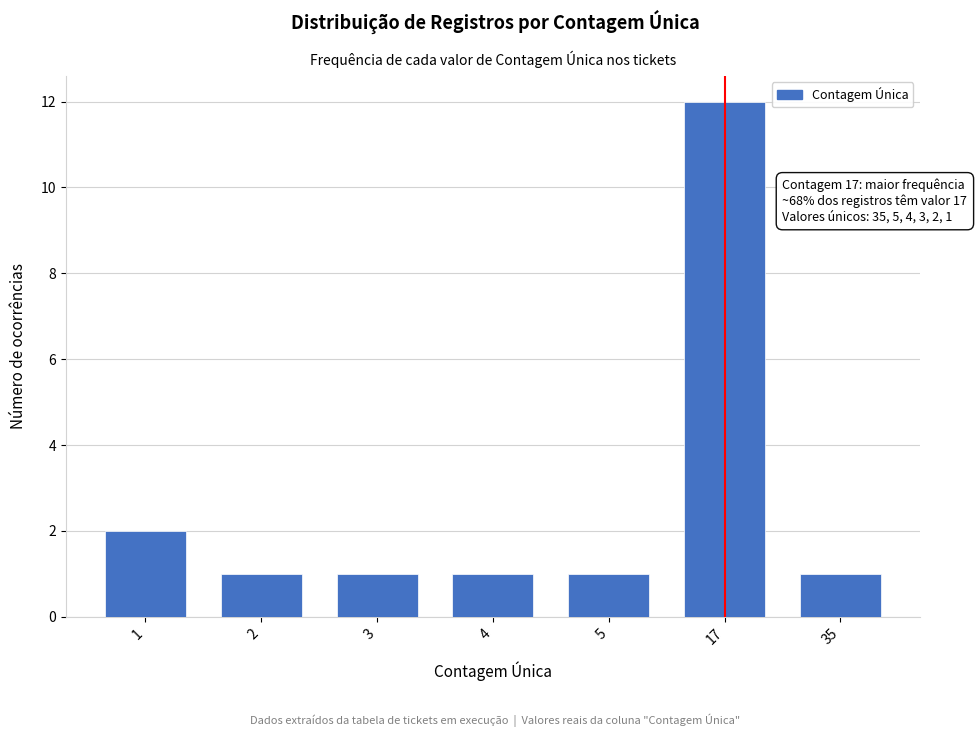

Reading right to left, what are all the values shown in this chart?

35=1	17=12	5=1	4=1	3=1	2=1	1=2